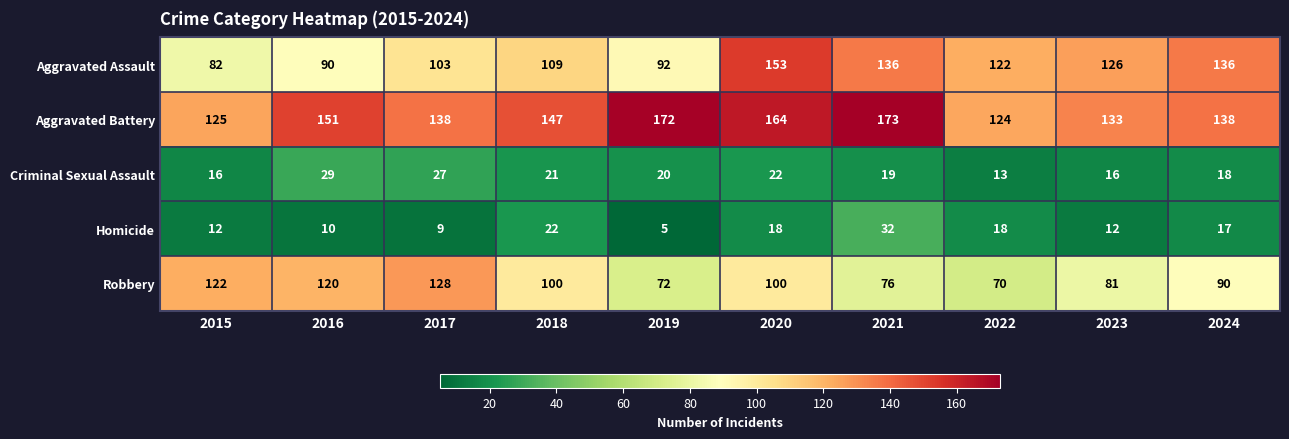

What is the difference between the highest and lowest values at 2023?

121